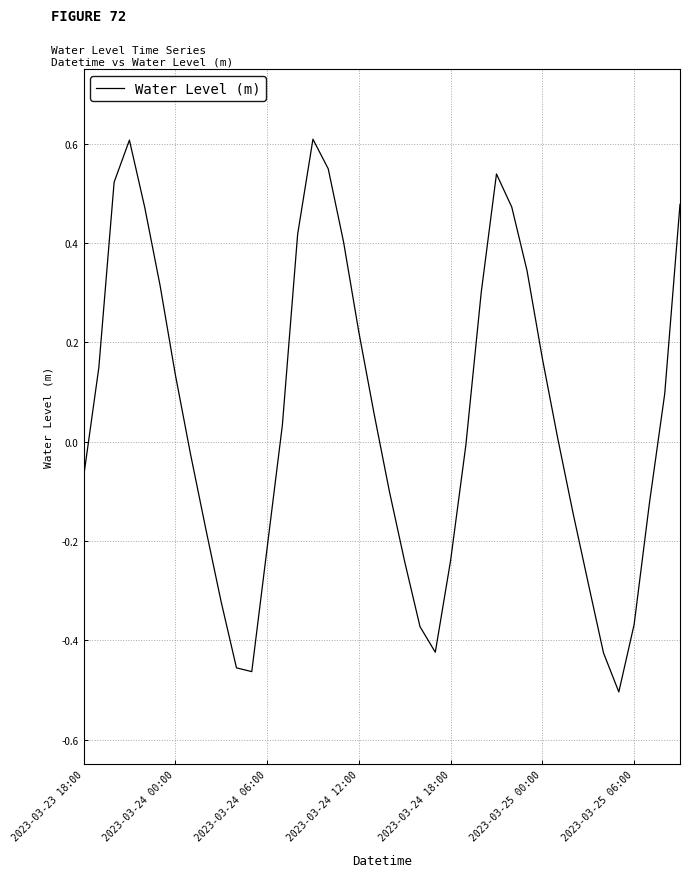

What is the greatest value displayed?

0.6